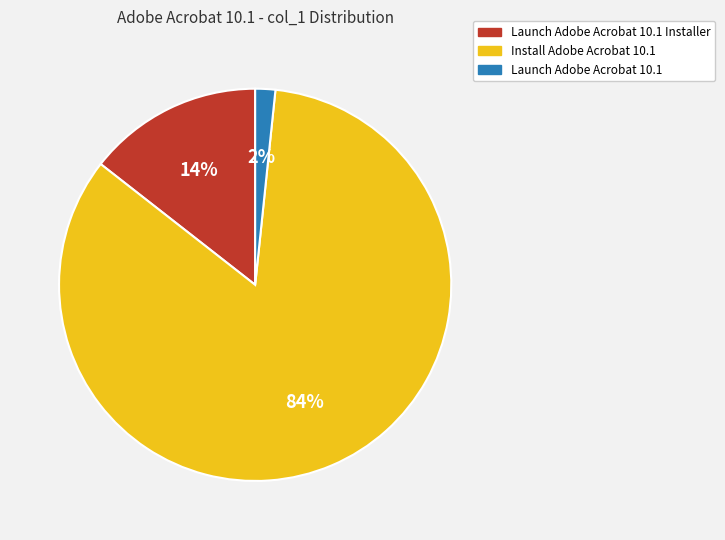

How many segments does this pie chart have?

3